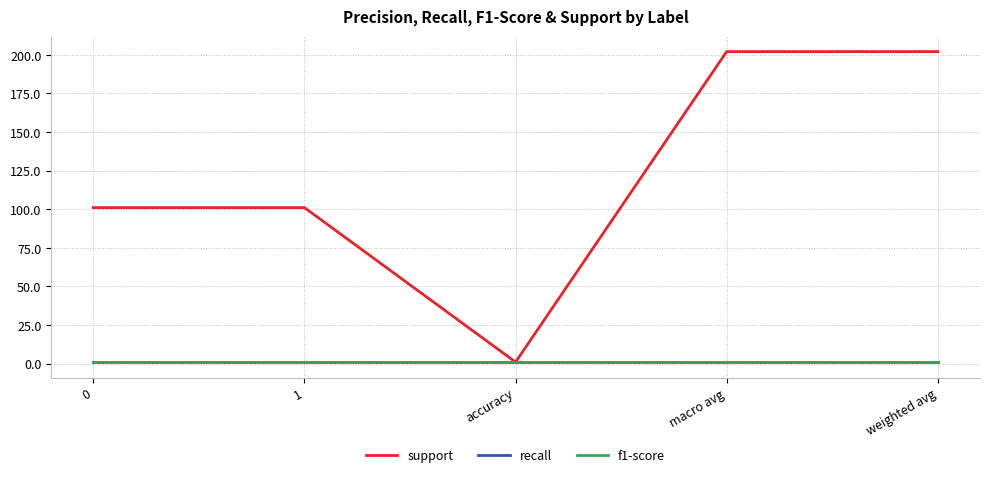

Reading left to right, list all the values displayed in this chart.

support: 101	101	1	202	202
recall: 1	1	1	1	1
f1-score: 1	1	1	1	1